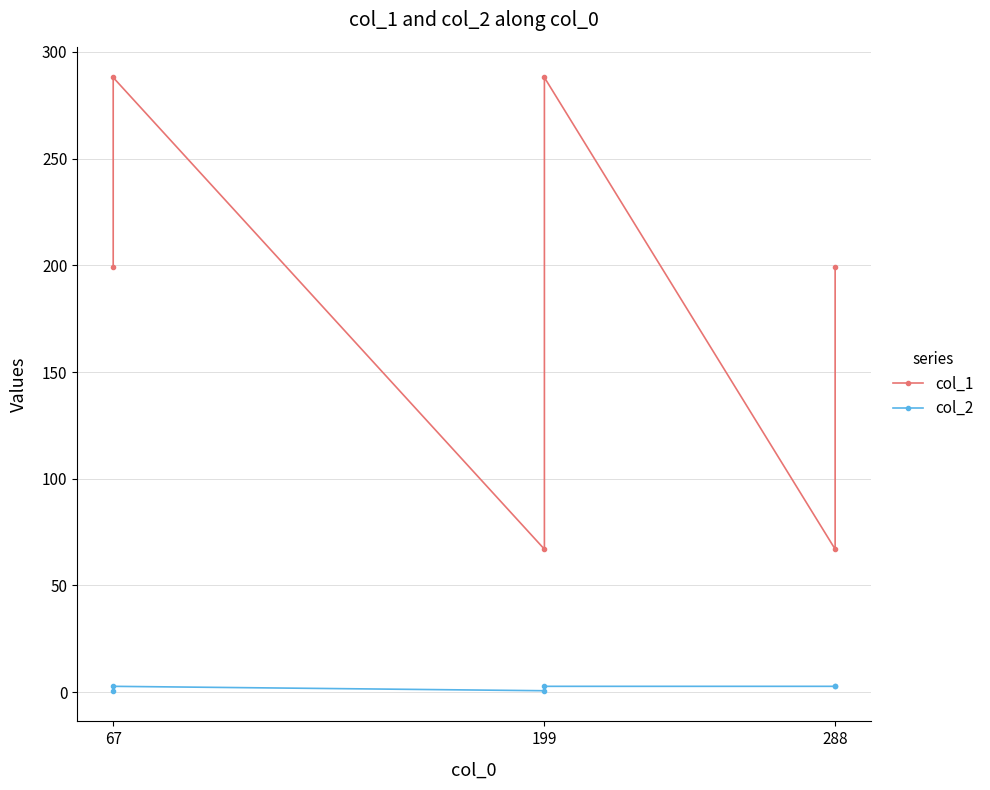

The col_2 series shows 1.0 at 199. True or false?

False